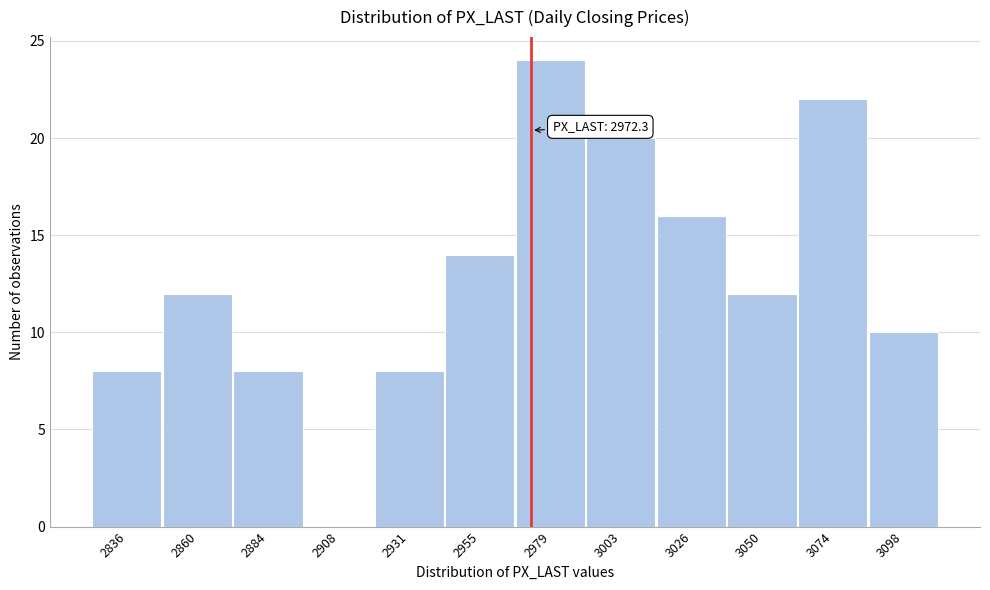

Over which range of the x-axis is the bar tallest?

2965 to 2990